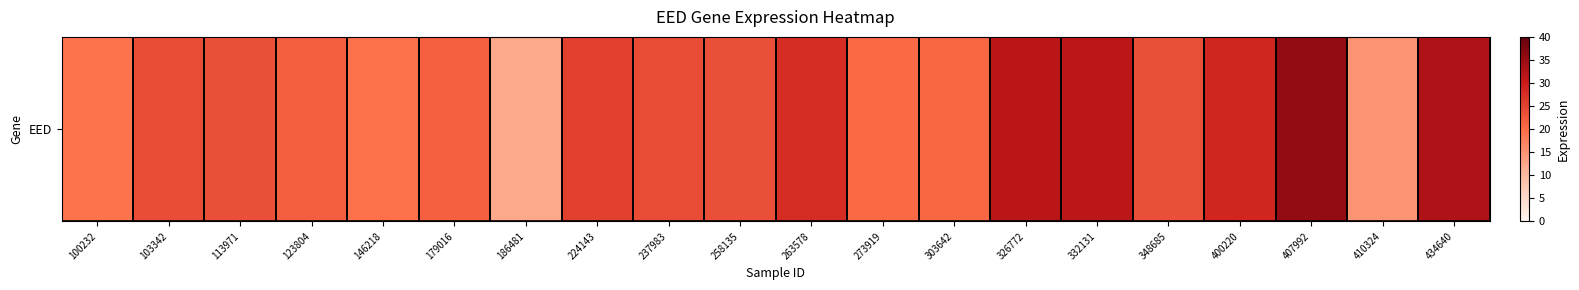

The value at 263578 is 27.8. True or false?

True